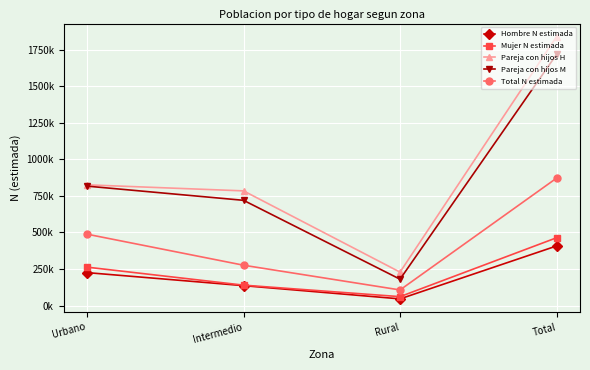

True or false: Pareja con hijos H has a value of 1188752 at Intermedio.

False